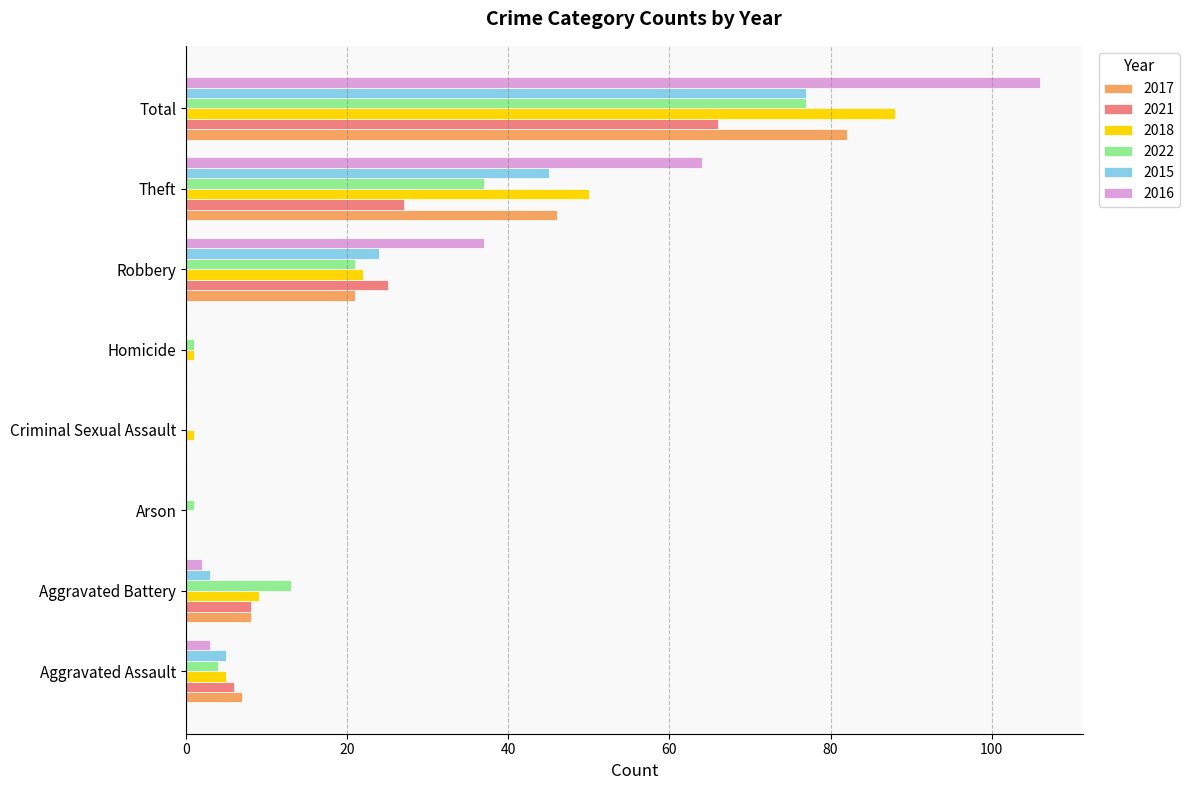

At which label is 2016 closest to 53?

Theft